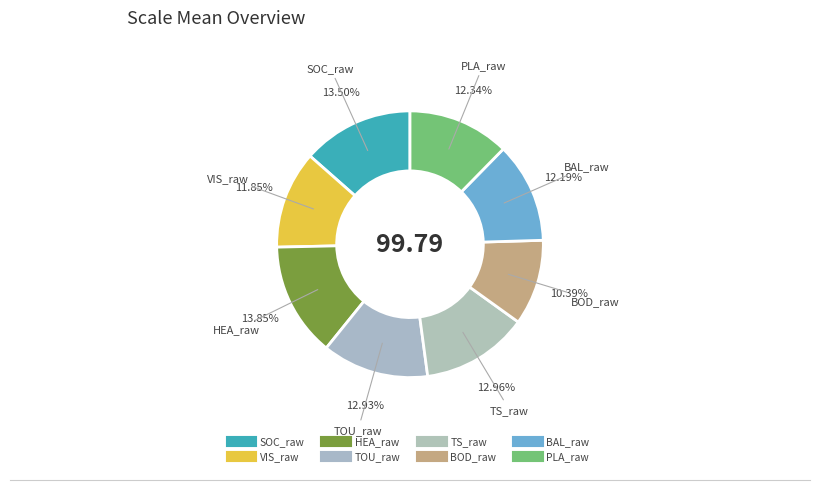

Is it true that TS_raw is 5% of the pie?

False